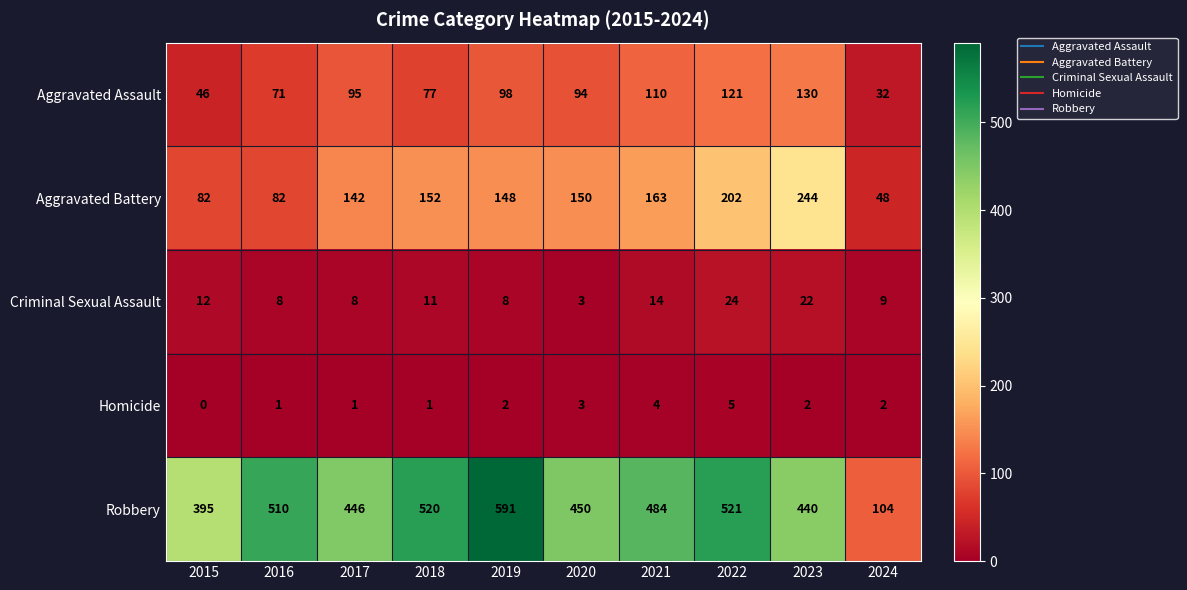

List the series in order of their peak value, highest first.

Robbery, Aggravated Battery, Aggravated Assault, Criminal Sexual Assault, Homicide